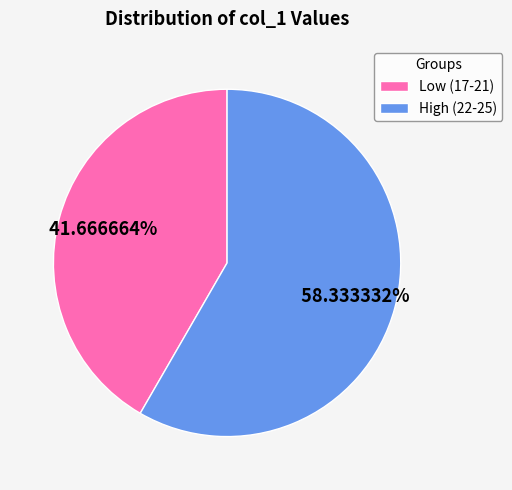

Is the sum of High (22-25) and Low (17-21) greater than half?

Yes